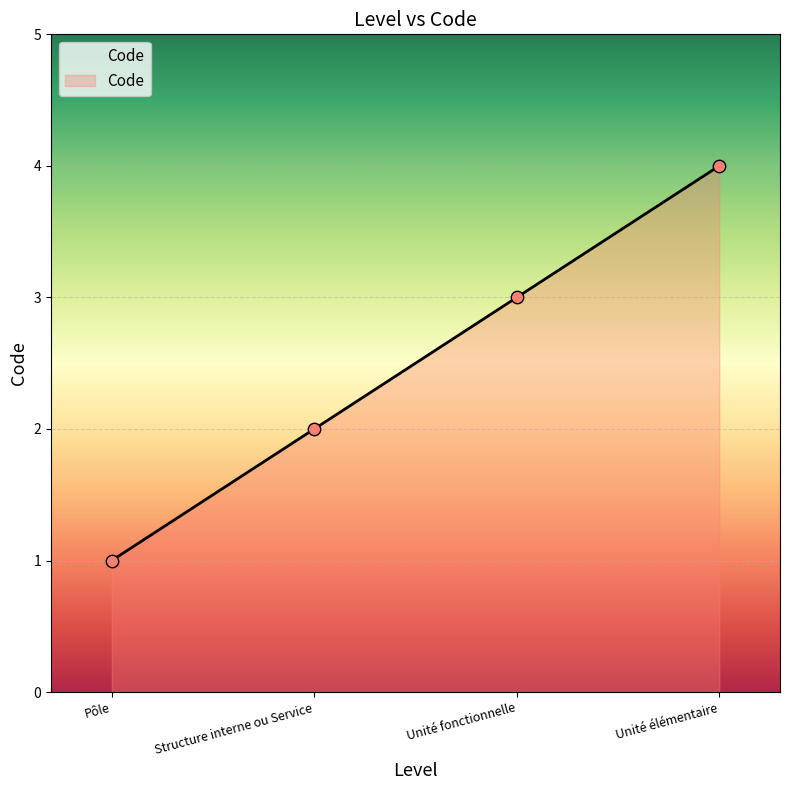

Which has a higher value, Unité élémentaire or Pôle?

Unité élémentaire